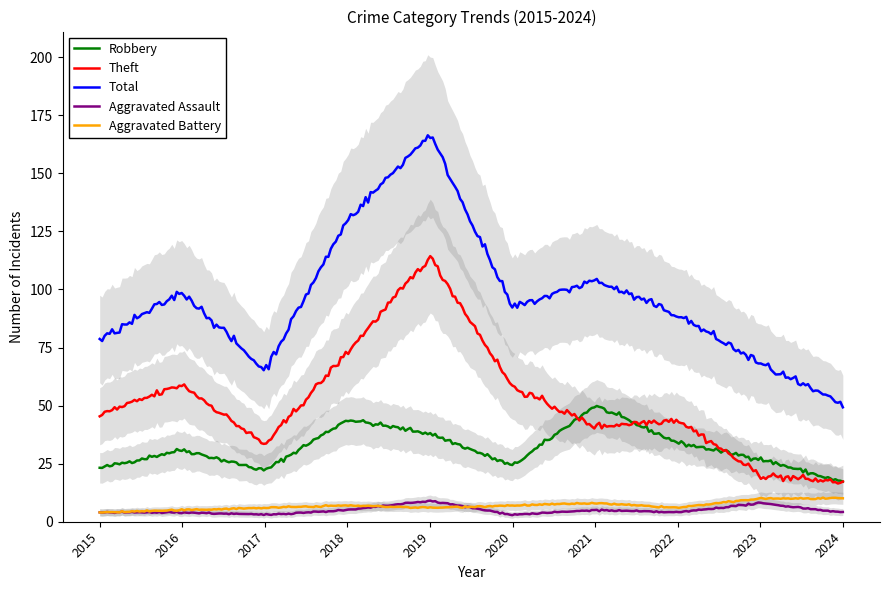

True or false: Total has a value of 78 at 2015.

True